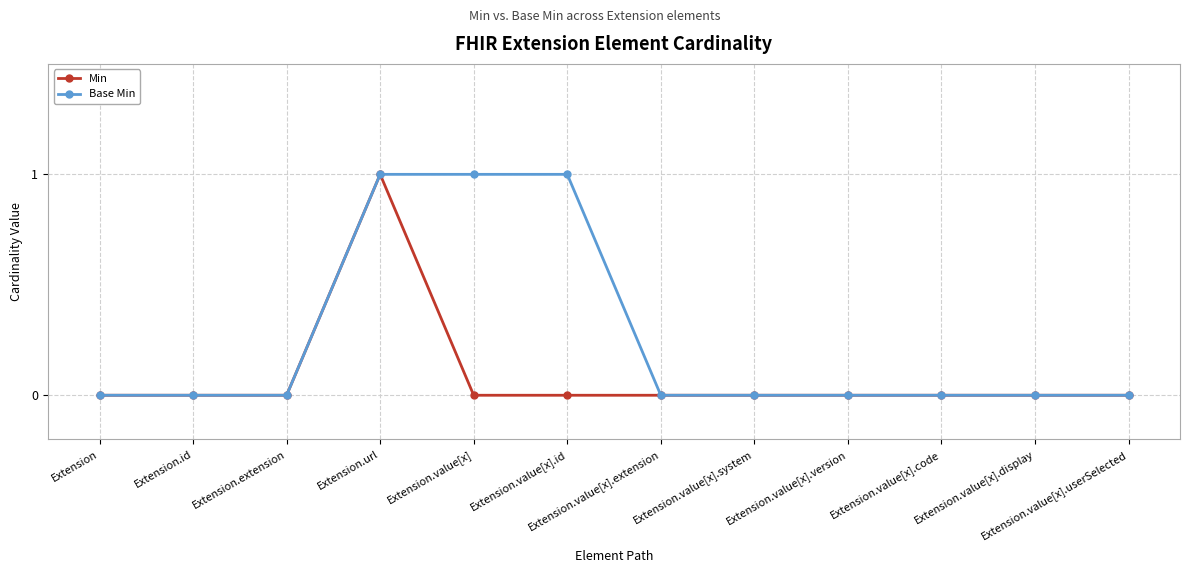

What position from the left is Extension.url?

4